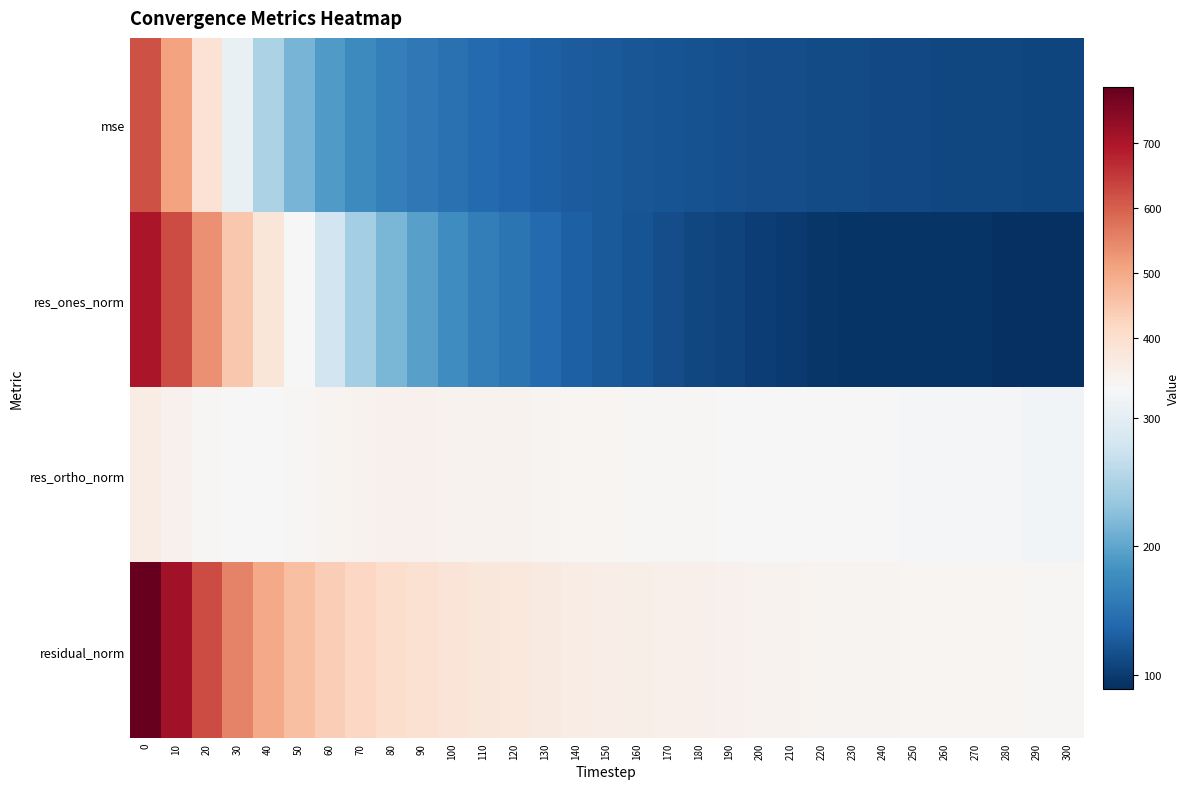

How many series are shown in this chart?

4